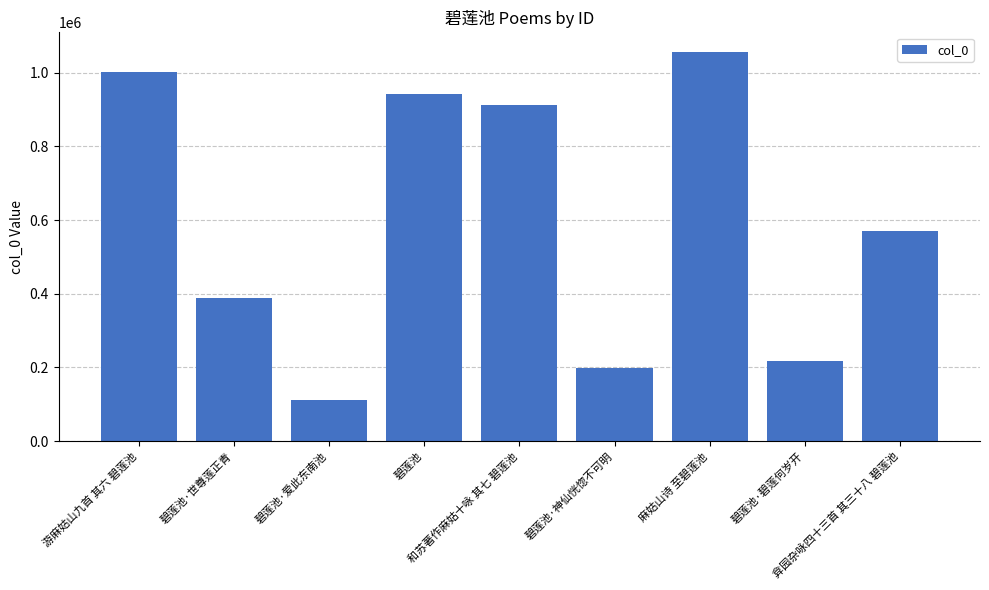

Rank the categories by value from highest to lowest.

麻姑山诗 至碧莲池, 游麻姑山九首 其六 碧莲池, 碧莲池, 和苏著作麻姑十咏 其七 碧莲池, 弇园杂咏四十三首 其三十八 碧莲池, 碧莲池·世尊莲正青, 碧莲池·碧莲何岁开, 碧莲池·神仙恍惚不可明, 碧莲池·爱此东南池